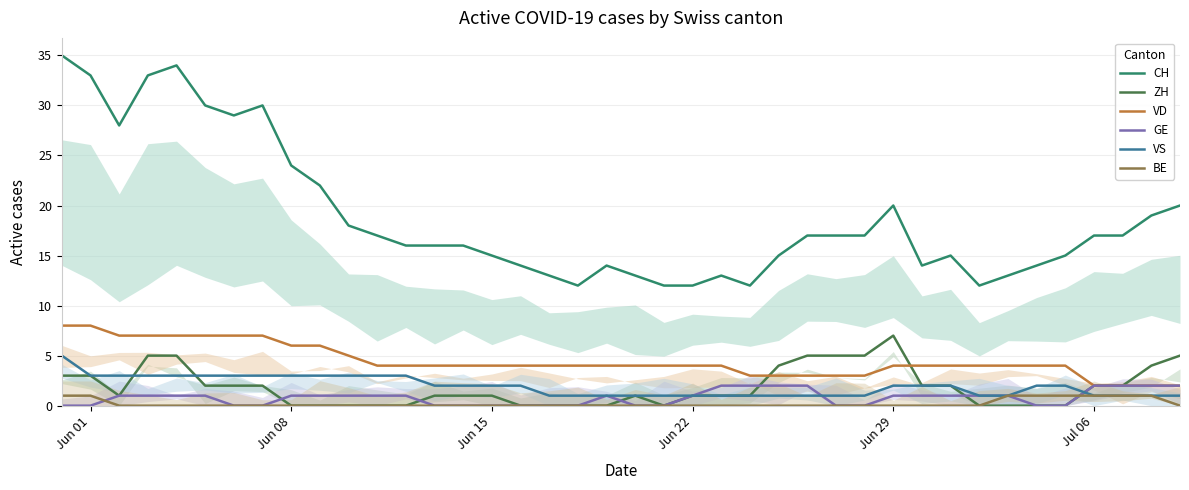

How many categories are shown in the chart?

40